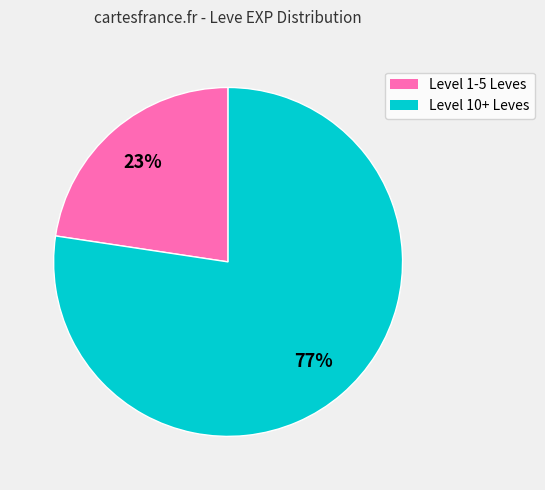

To the nearest percent, what is the average slice percentage?

50%